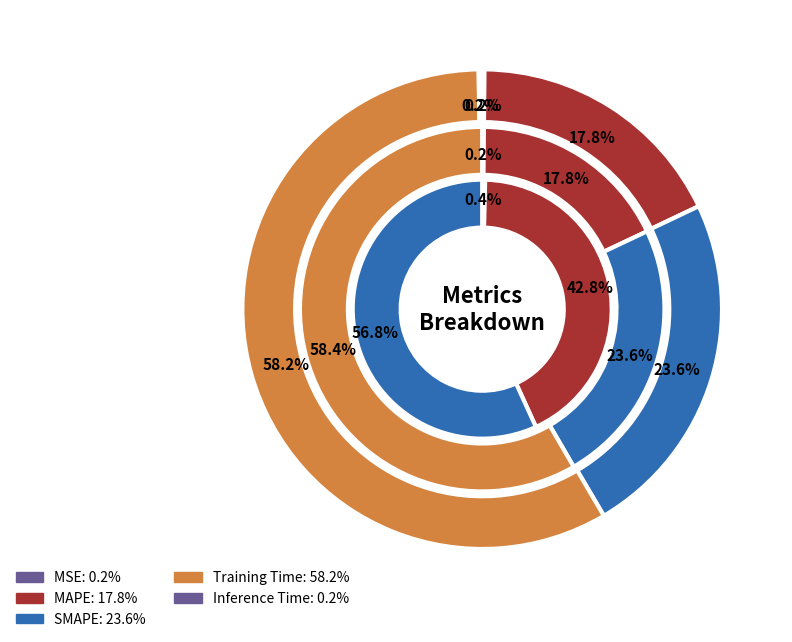

What is the total percentage of MAPE and SMAPE?

41.4%